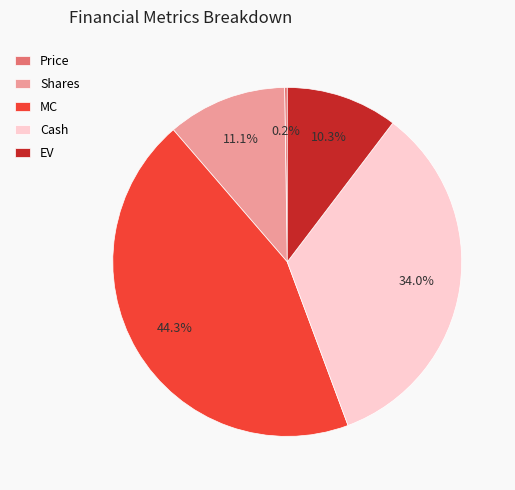

What percentage is the Cash slice, to the nearest percent?

34%